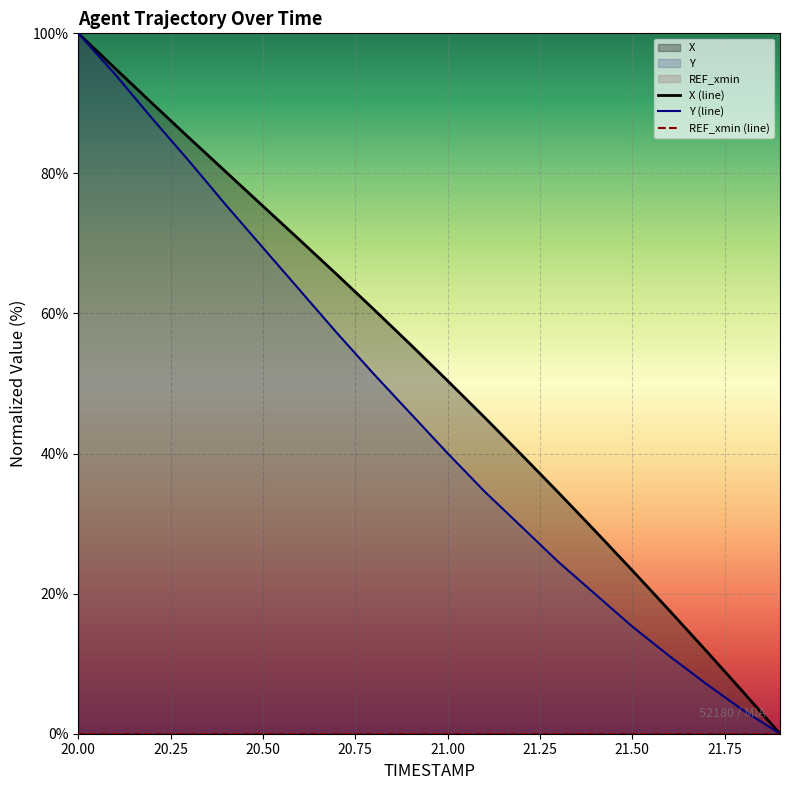

List the labels in order of Y value, largest first.

20.0, 20.1, 20.2, 20.3, 20.4, 20.5, 20.6, 20.7, 20.8, 20.9, 21.0, 21.1, 21.2, 21.3, 21.4, 21.5, 21.6, 21.7, 21.8, 21.9